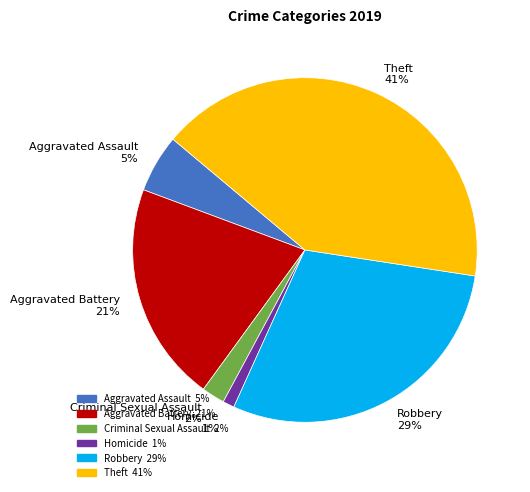

The Aggravated Battery slice represents 9% of the pie. True or false?

False